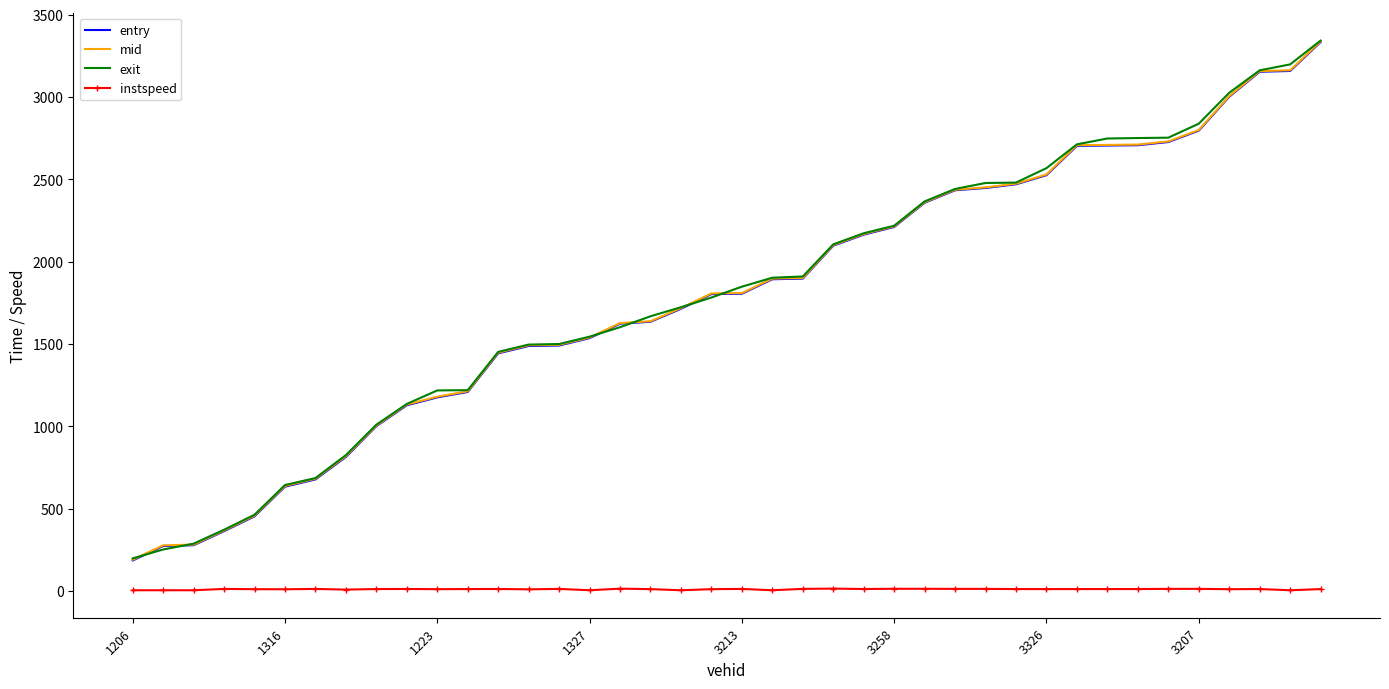

True or false: mid and instspeed intersect in this chart.

False